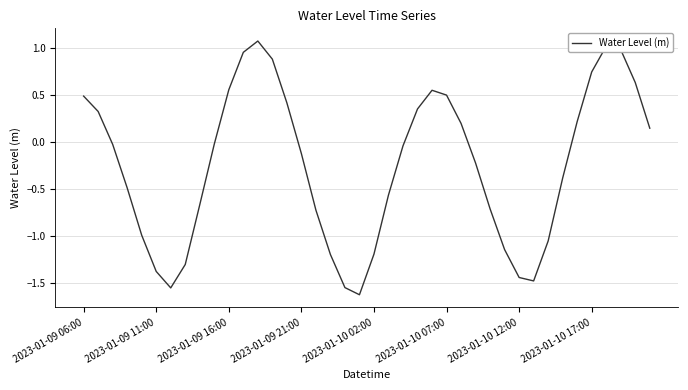

What is the difference between the maximum and minimum values?

2.7